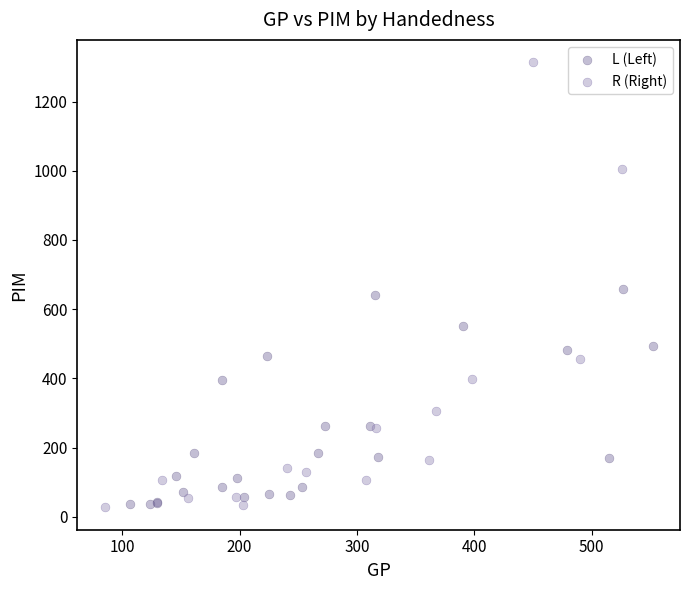

Which series has the largest Y range (max minus min)?

R (Right)